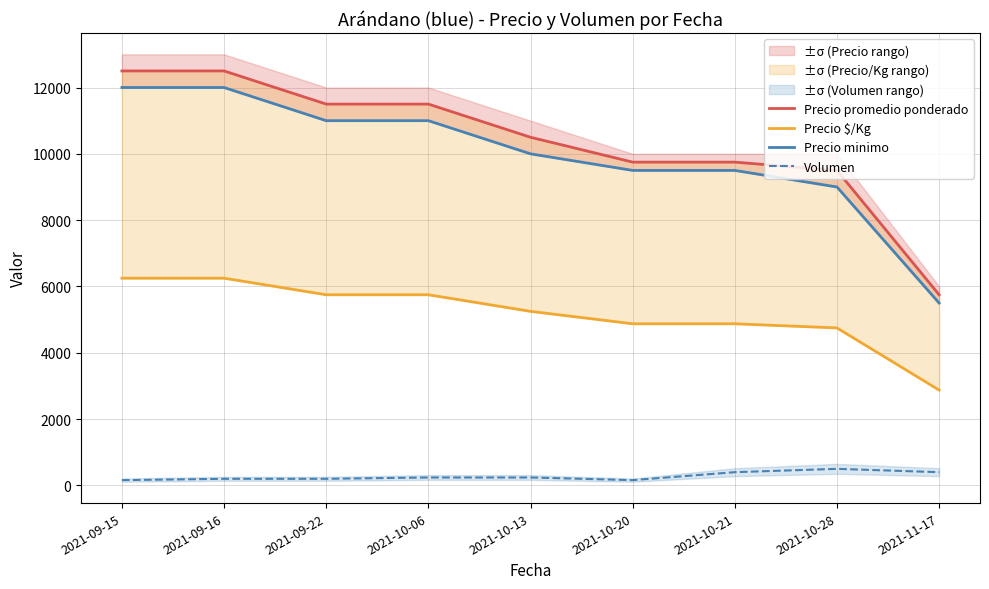

How many values in the Precio promedio ponderado series are below 10500?

4